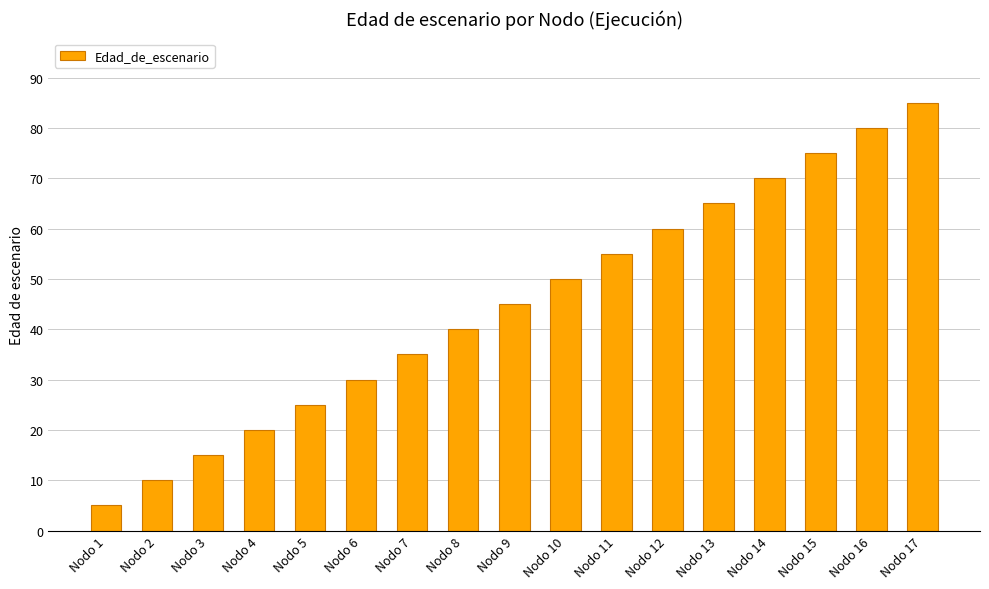

Which category has the highest value across all series?

Nodo 17